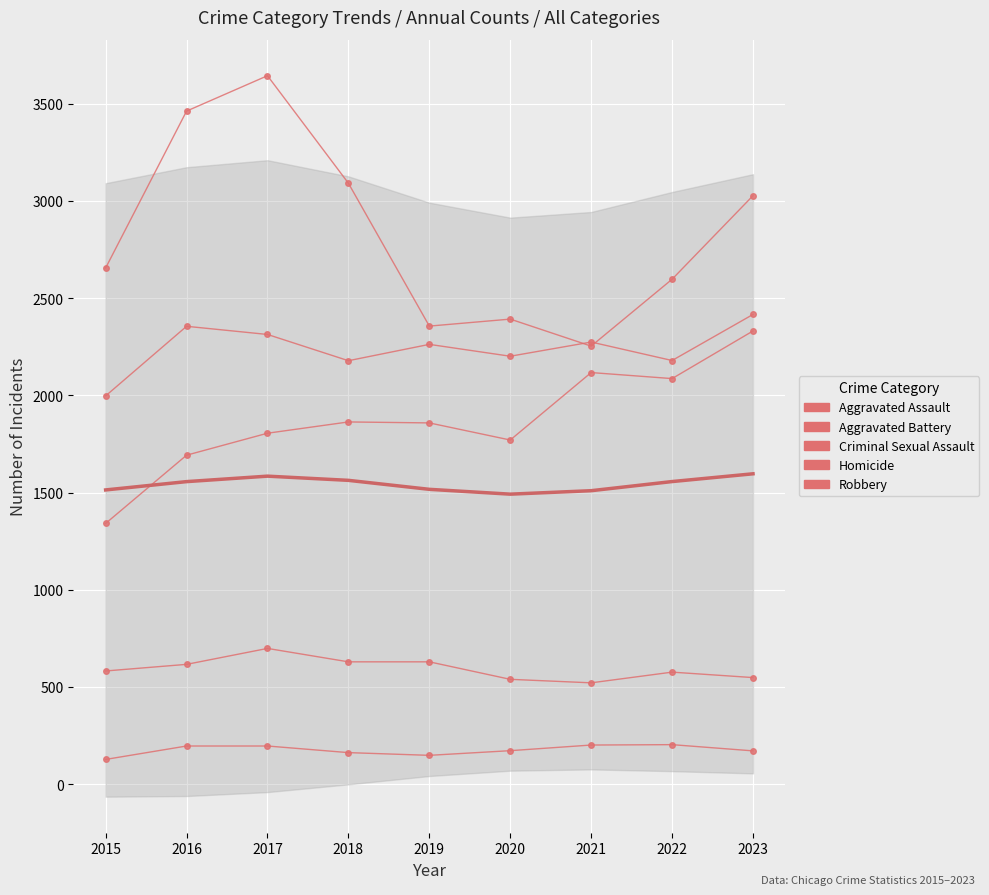

Reading left to right, transcribe all the data shown in this chart.

Aggravated Assault: 2015=1341.0	2016=1692.0	2017=1805.0	2018=1863.0	2019=1858.0	2020=1770.0	2021=2117.0	2022=2086.0	2023=2331.0
Aggravated Battery: 2015=1997.0	2016=2355.0	2017=2313.0	2018=2178.0	2019=2262.0	2020=2201.0	2021=2274.0	2022=2179.0	2023=2416.0
Criminal Sexual Assault: 2015=582.0	2016=616.0	2017=698.0	2018=629.0	2019=629.0	2020=539.0	2021=521.0	2022=576.0	2023=548.0
Homicide: 2015=127.0	2016=196.0	2017=196.0	2018=162.0	2019=148.0	2020=172.0	2021=201.0	2022=203.0	2023=171.0
Robbery: 2015=2655.0	2016=3462.0	2017=3644.0	2018=3091.0	2019=2356.0	2020=2392.0	2021=2253.0	2022=2597.0	2023=3027.0
Smoothed Mean: 2015=1513.3	2016=1556.0	2017=1584.1	2018=1562.6	2019=1516.4	2020=1491.5	2021=1509.3	2022=1556.3	2023=1596.3